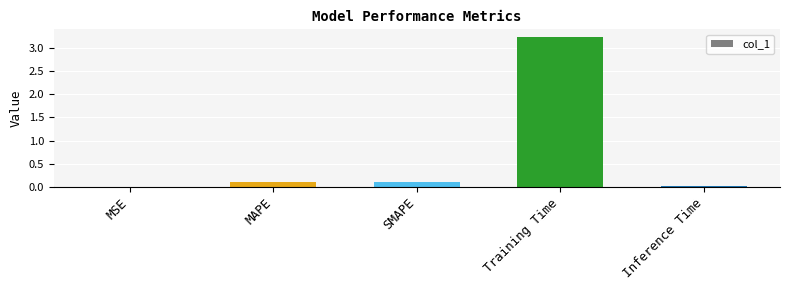

Is it true that the value at Inference Time is 0.0?

True